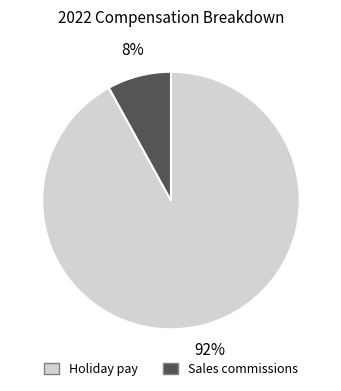

Approximately how many times larger is the value at Holiday pay compared to Sales commissions?

11.5